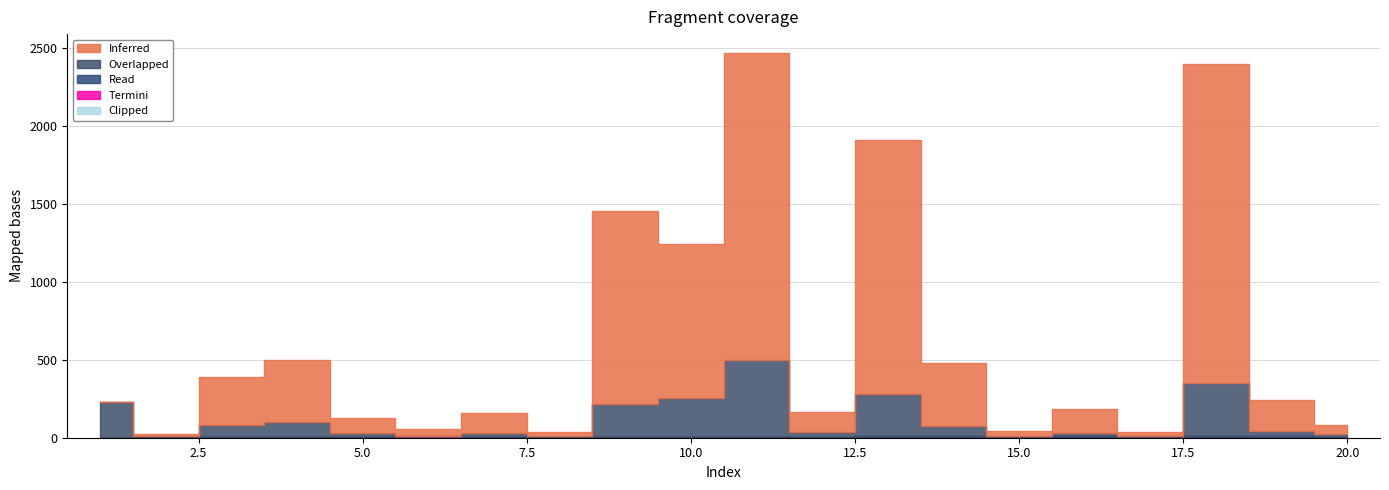

What is the total value across all series at 14?

477